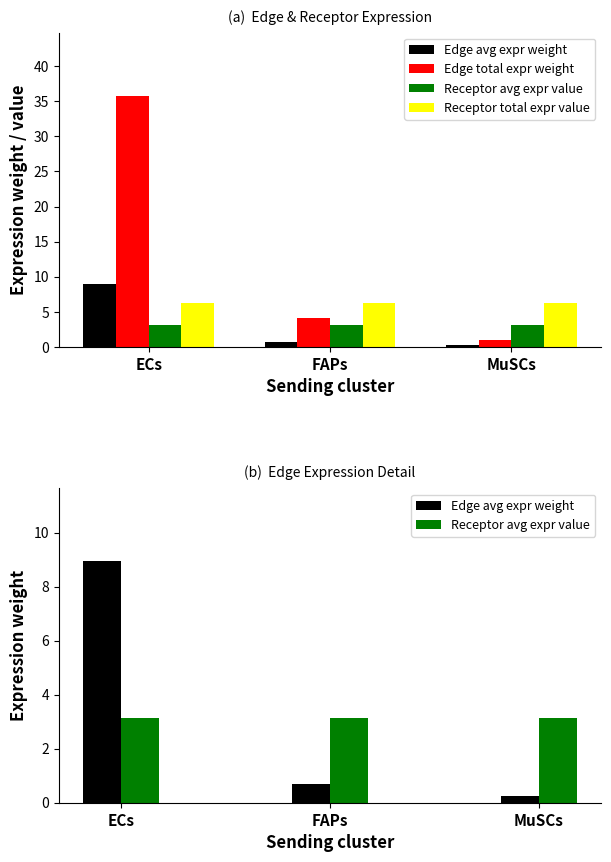

What position from the left is ECs?

1